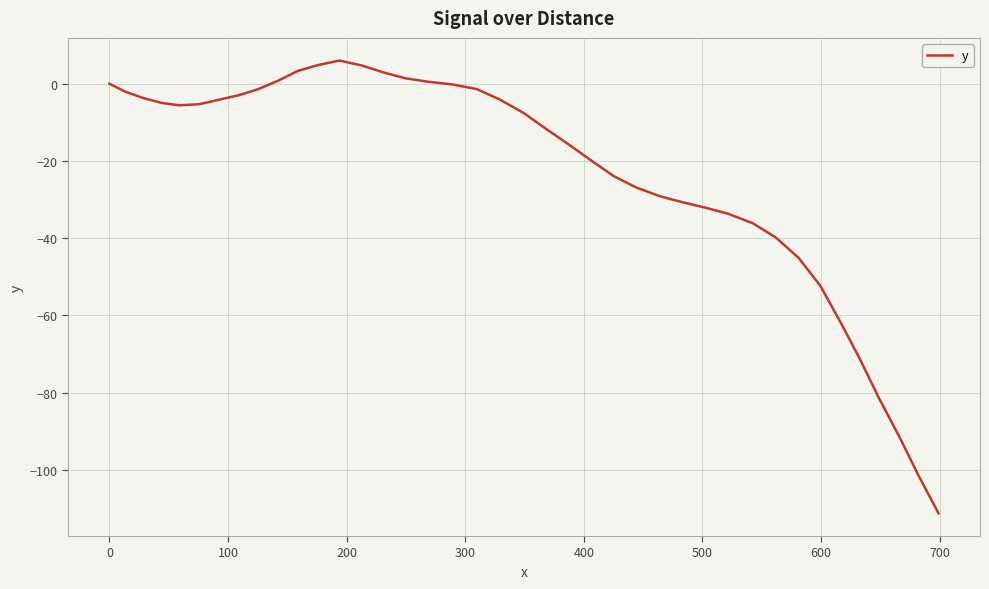

What is the minimum value shown in the chart?

-111.3